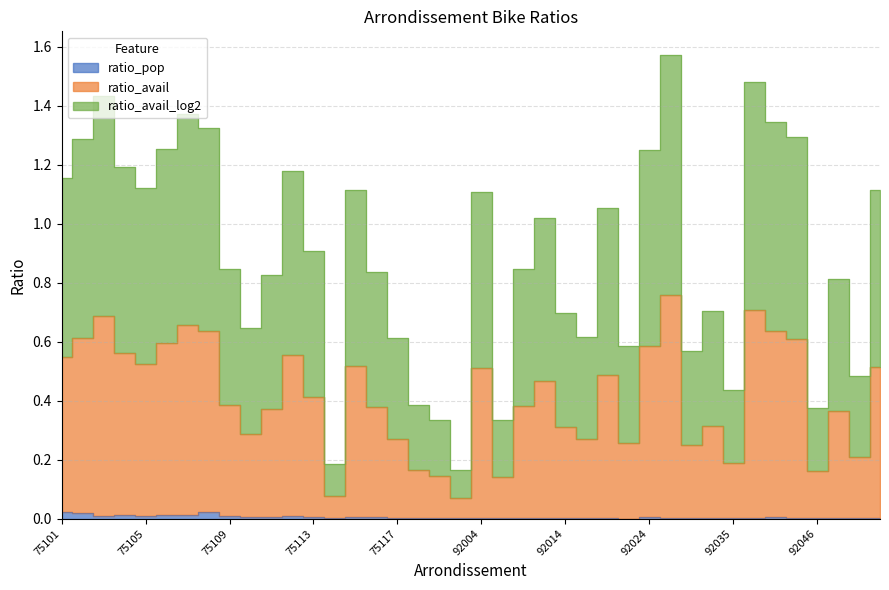

At how many categories does at least one series exceed 0?

40